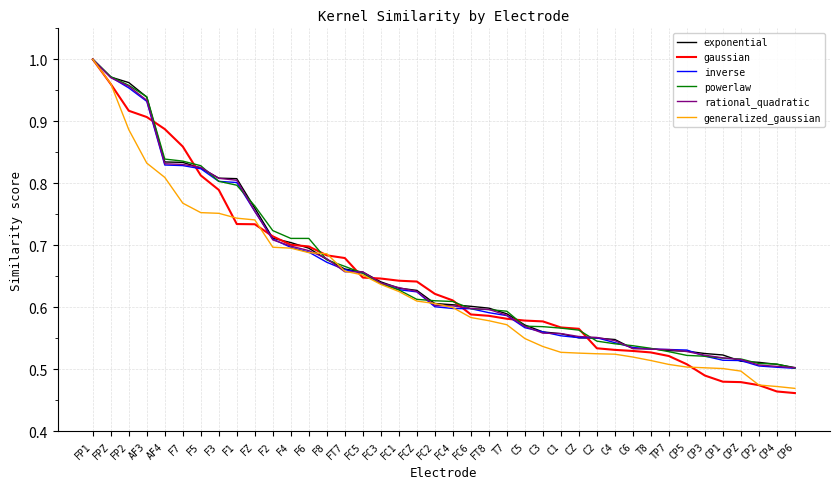

Which series has the largest range (max minus min)?

gaussian